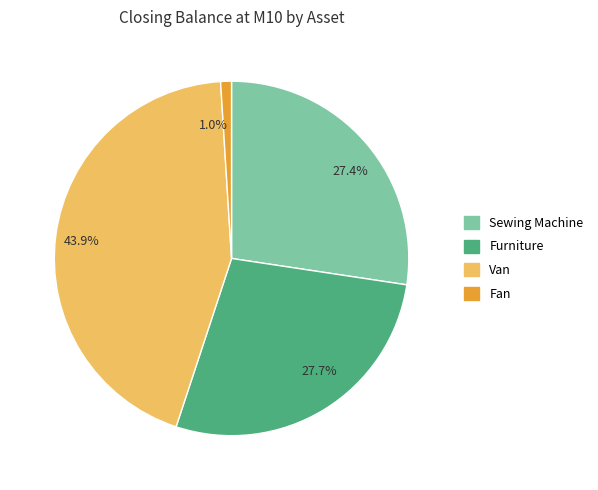

Count the number of slices in the pie.

4